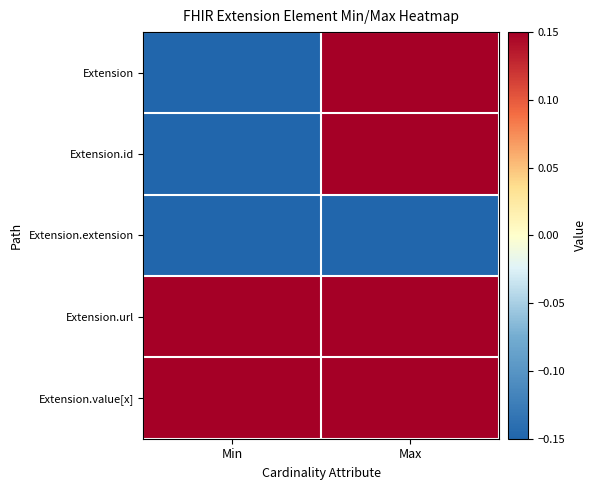

How many distinct data groups are displayed?

5